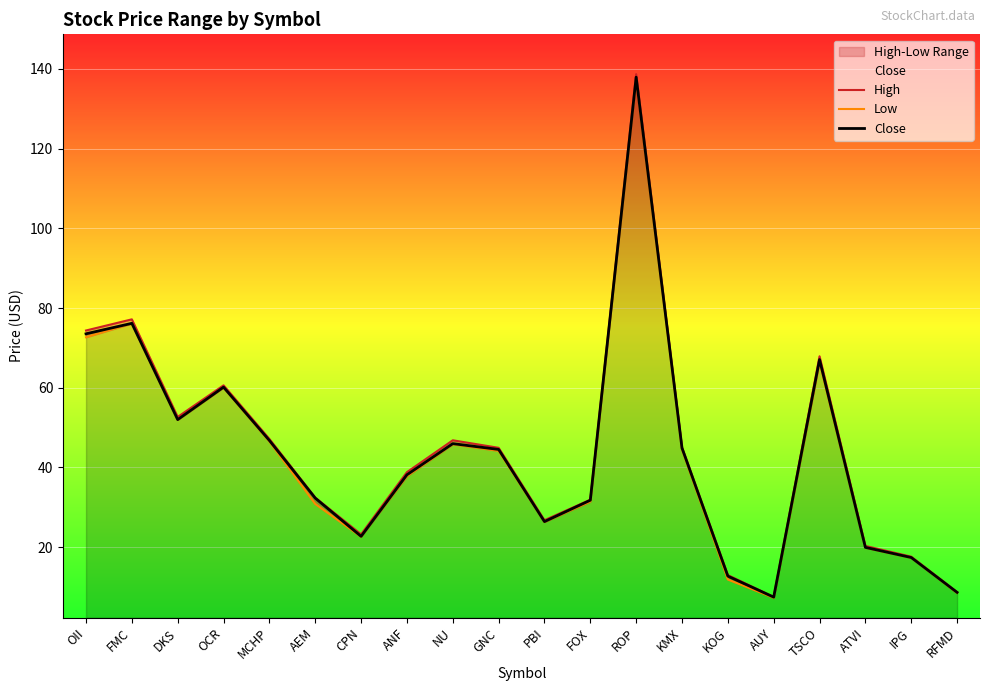

What is the label of the 5th point from the left?

MCHP